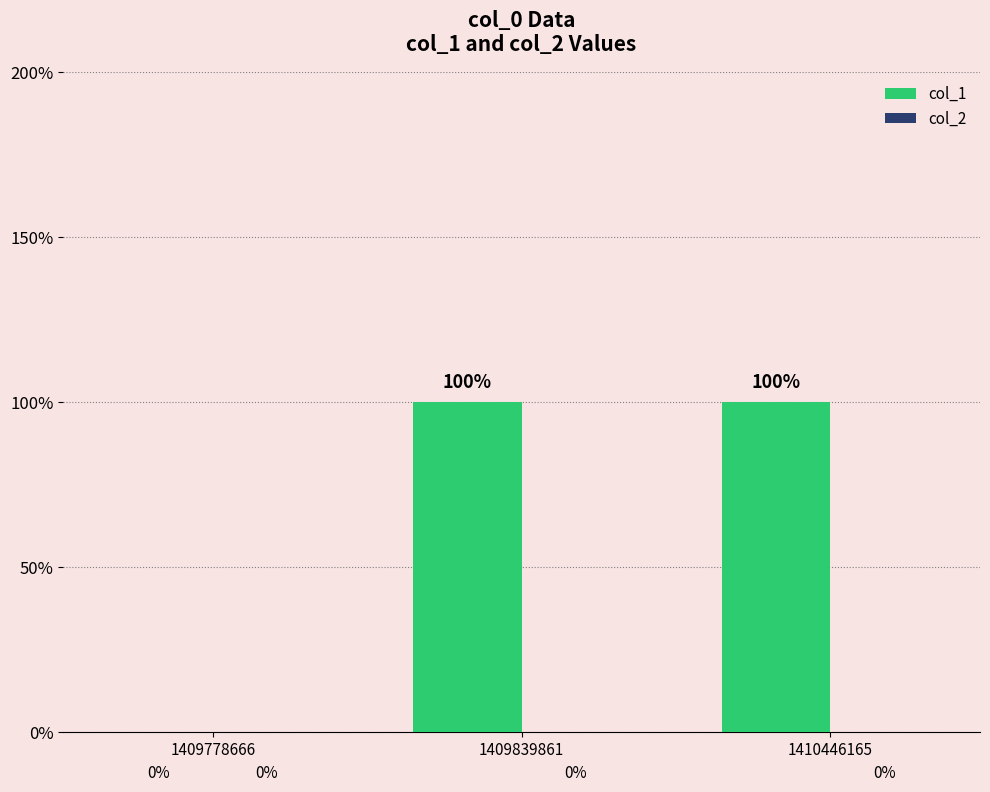

Are the bars grouped side by side (vs. stacked)?

No